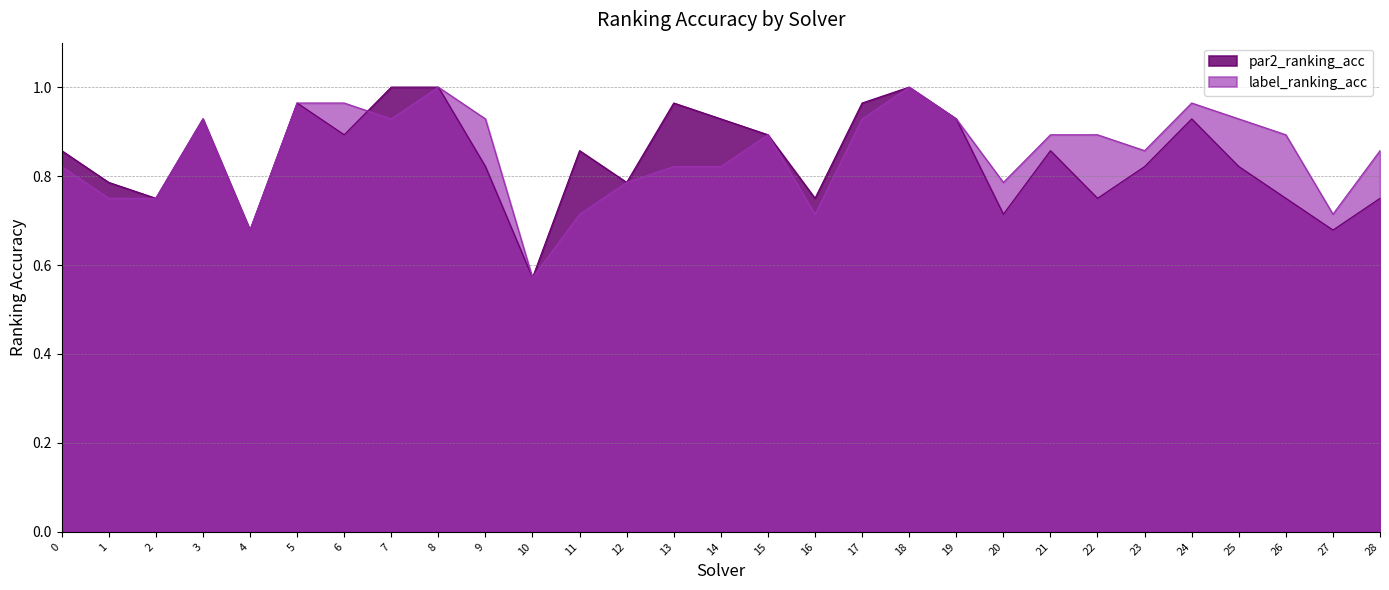

At which label does par2_ranking_acc reach its minimum?

10